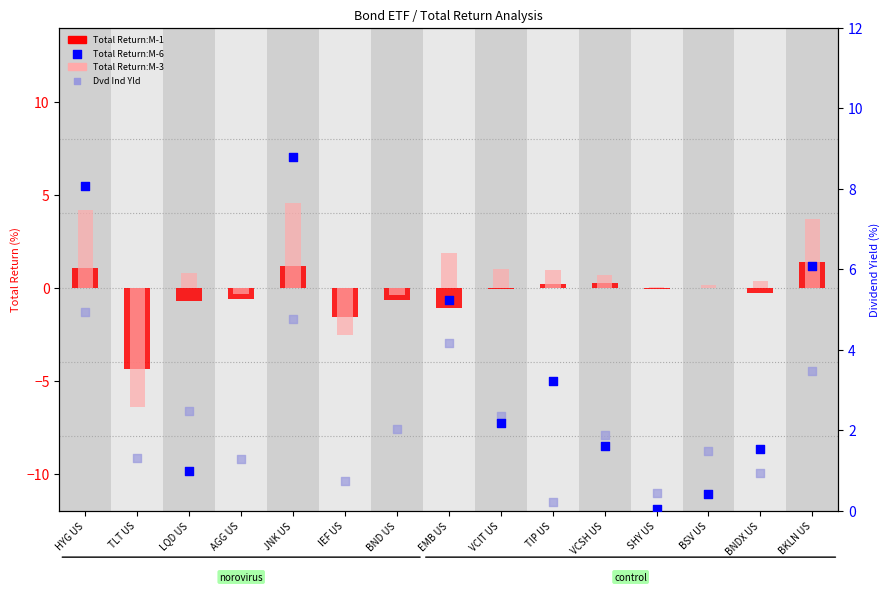

At how many categories does at least one series exceed 7?

2